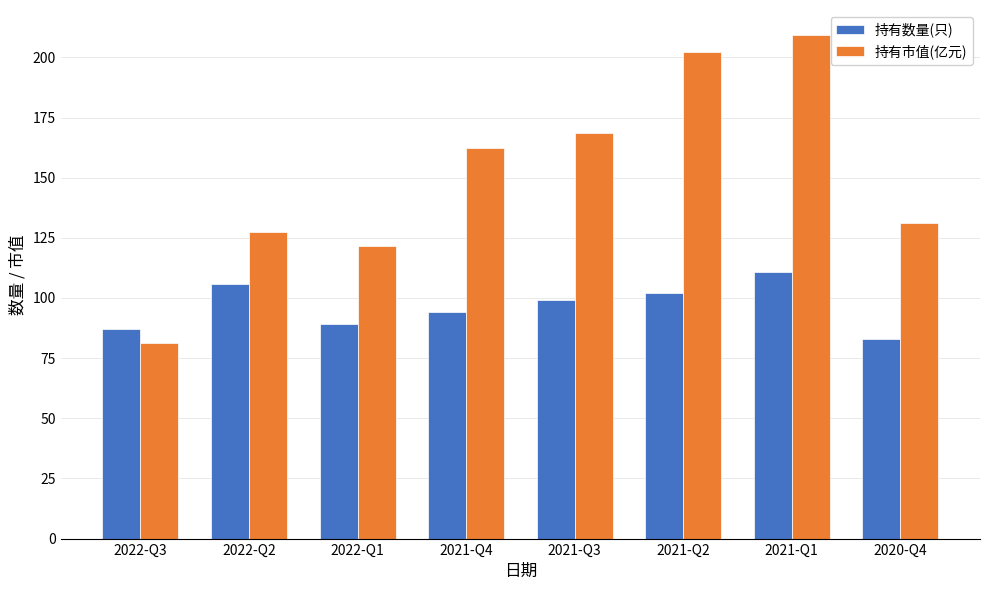

The 持有数量(只) series shows 140.0 at 2021-Q2. True or false?

False